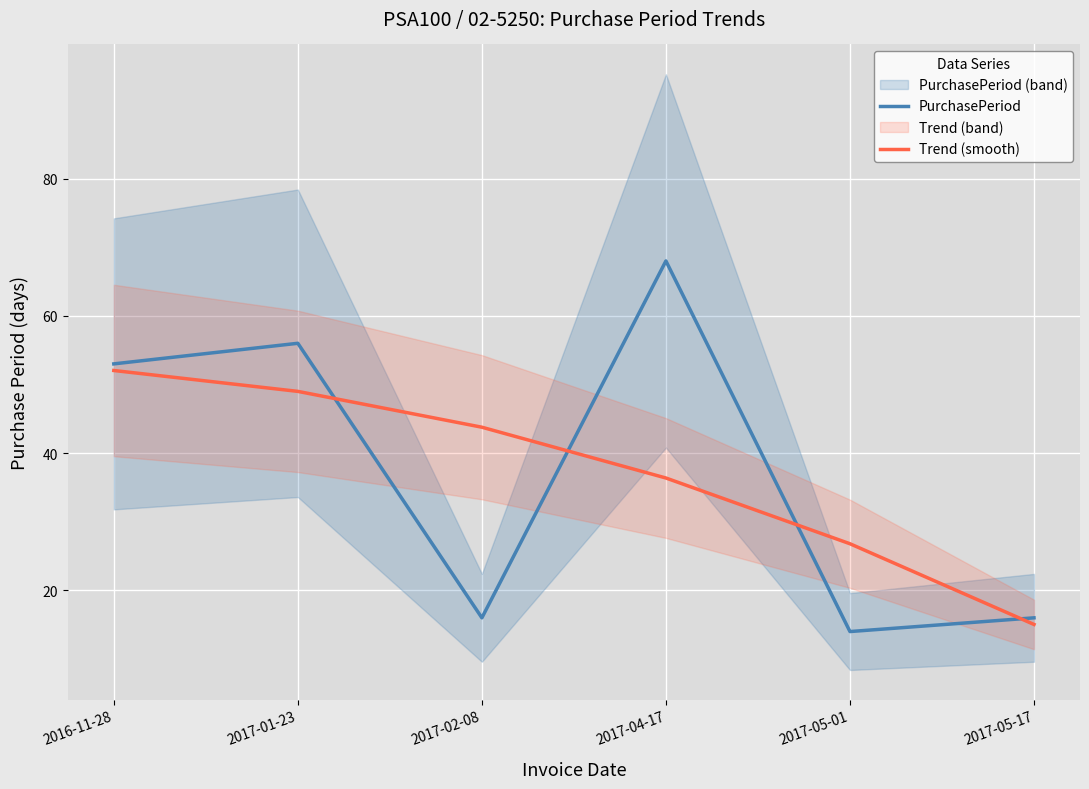

What is the label of the 3rd point from the right?

2017-04-17